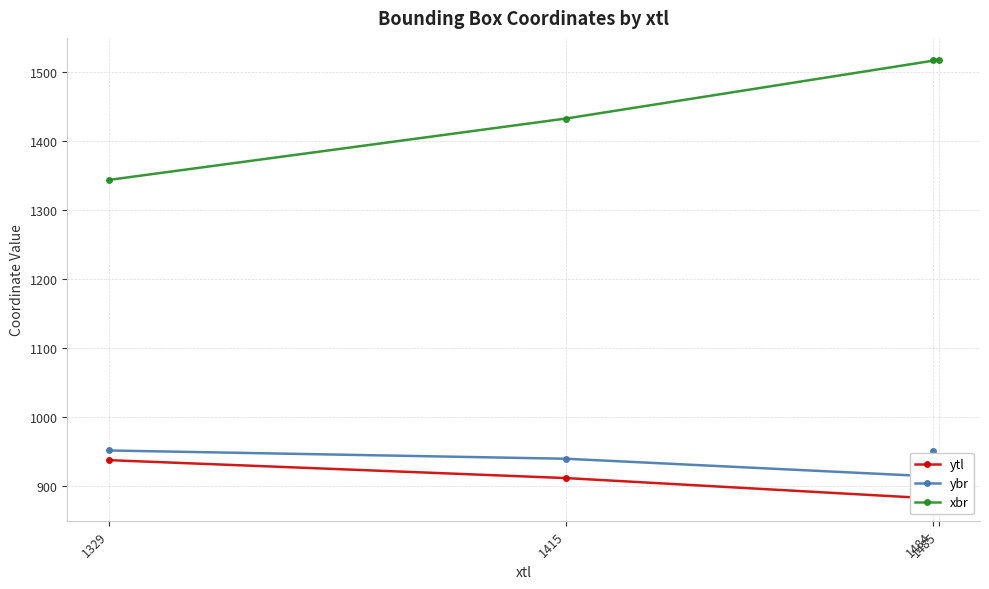

How many interior local valleys does the ybr series have?

1